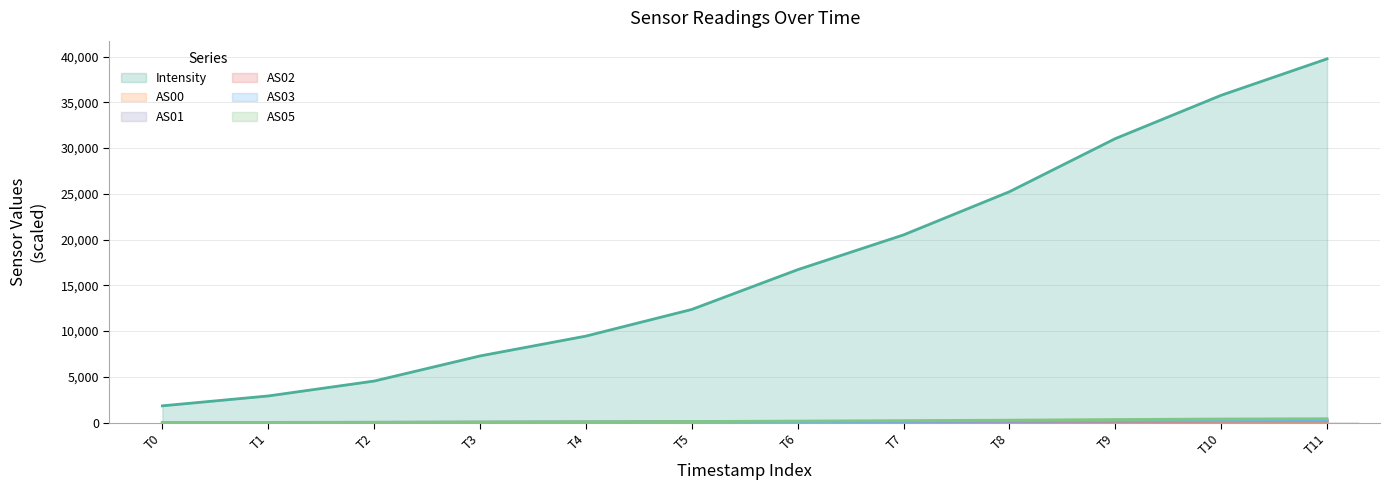

Does the chart contain any negative values?

No